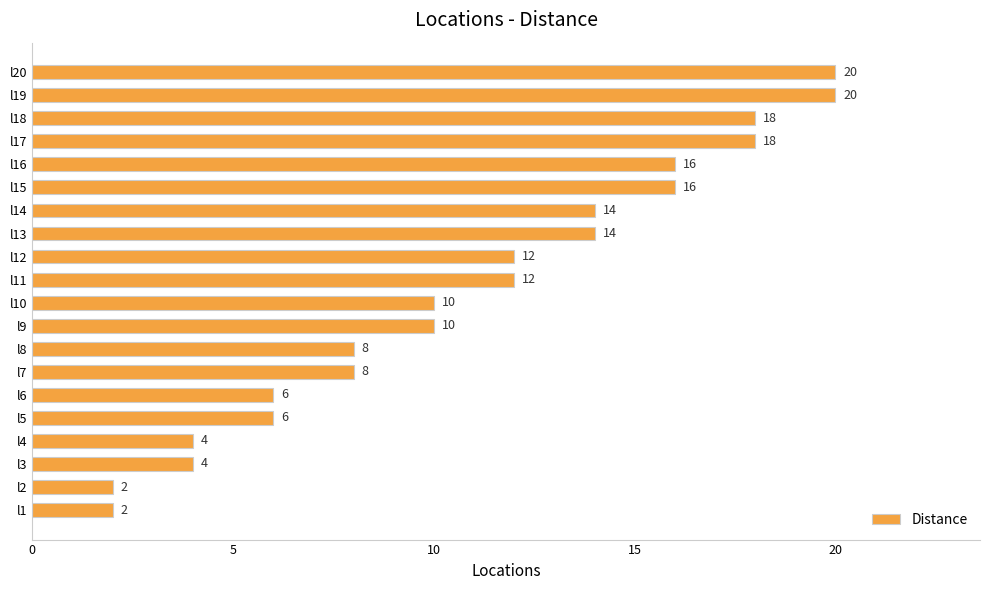

What is the difference between the maximum and minimum values?

18